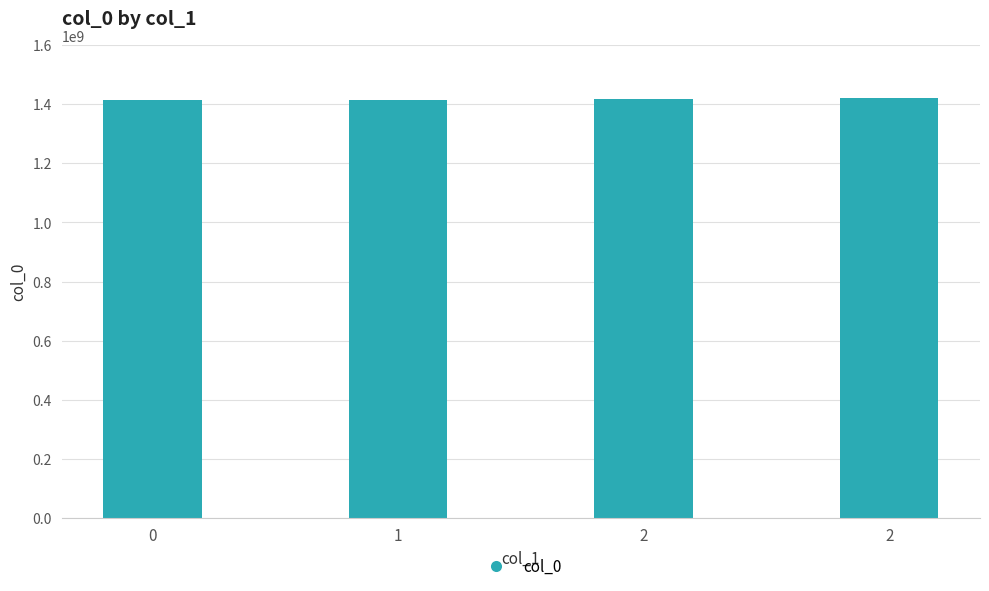

How many bars are there in total?

4